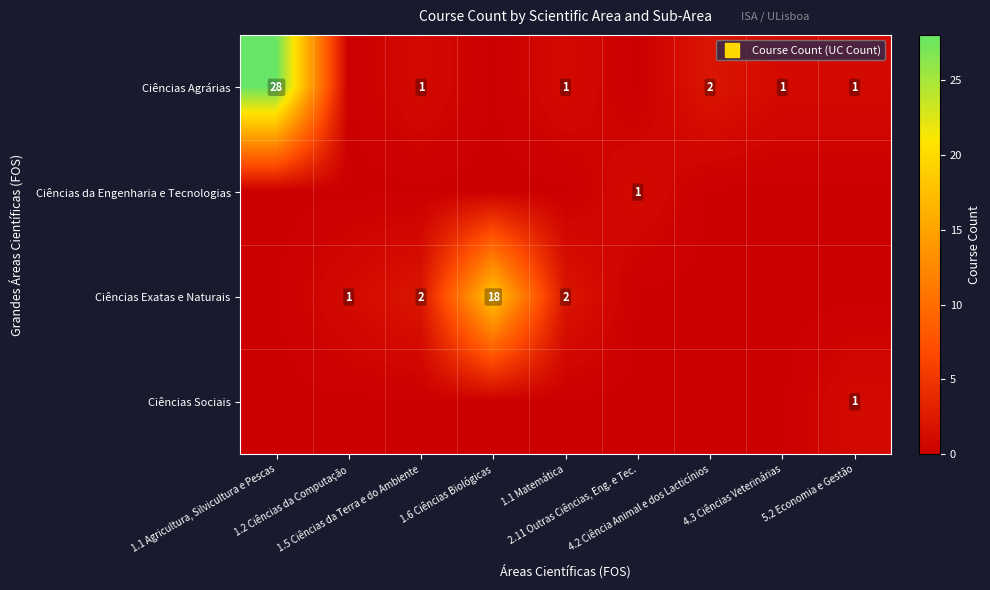

How many data points in Ciências Agrárias are above 1?

2